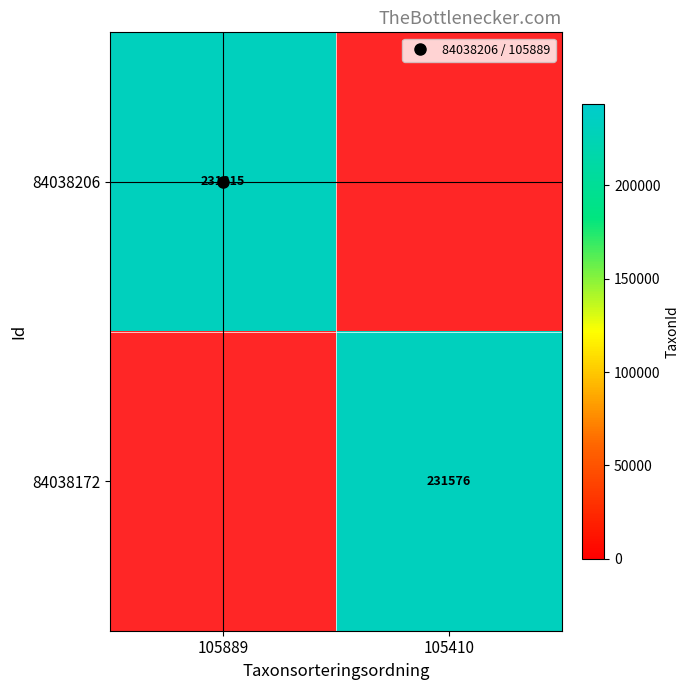

Is it true that 84038206 equals 114666 at 105889?

False